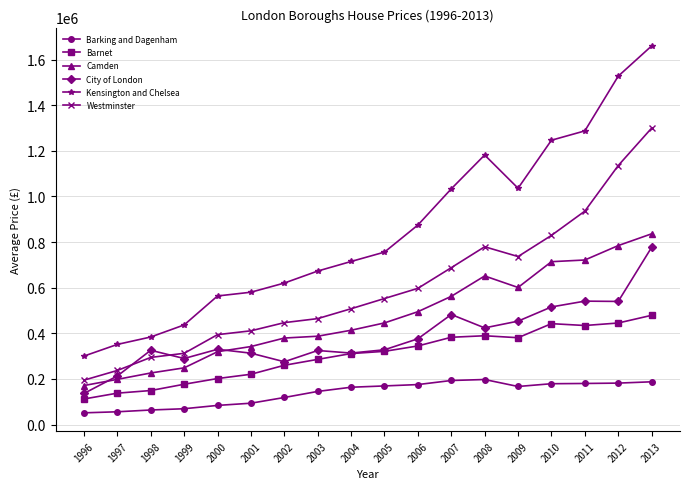

What are all the series names shown in the legend?

Barking and Dagenham, Barnet, Camden, City of London, Kensington and Chelsea, Westminster